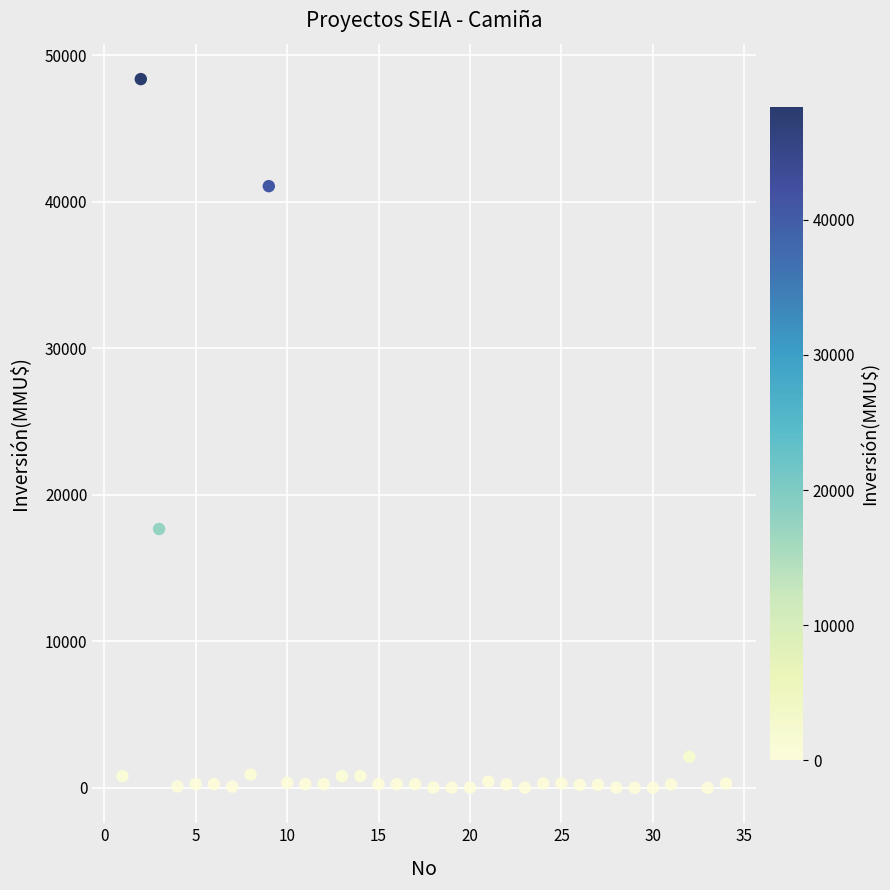

What is the range of Y values (max minus min)?

48384